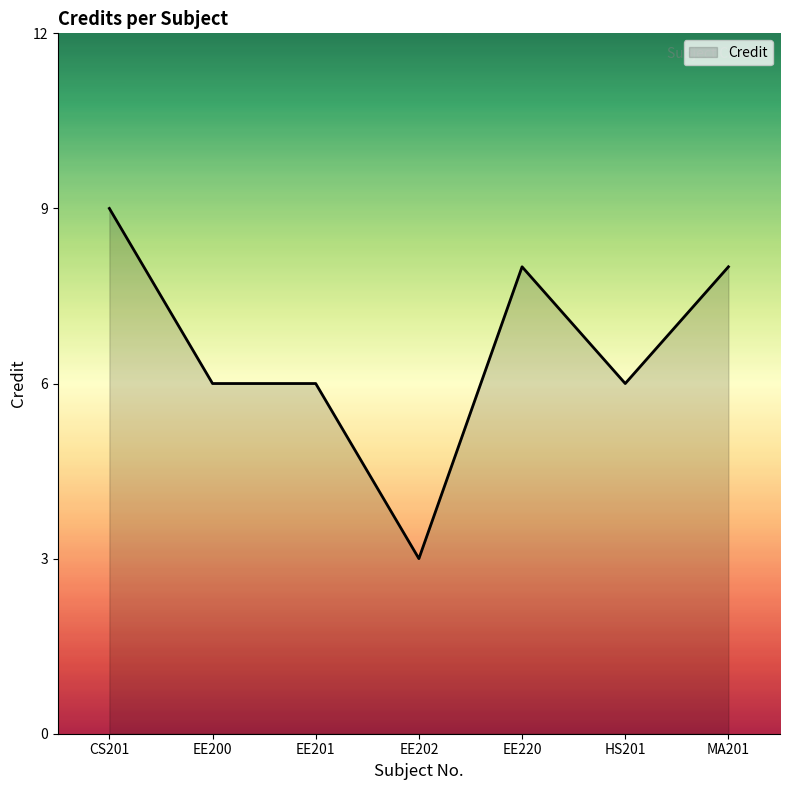

What is the sum of the values at EE202 and HS201?

9